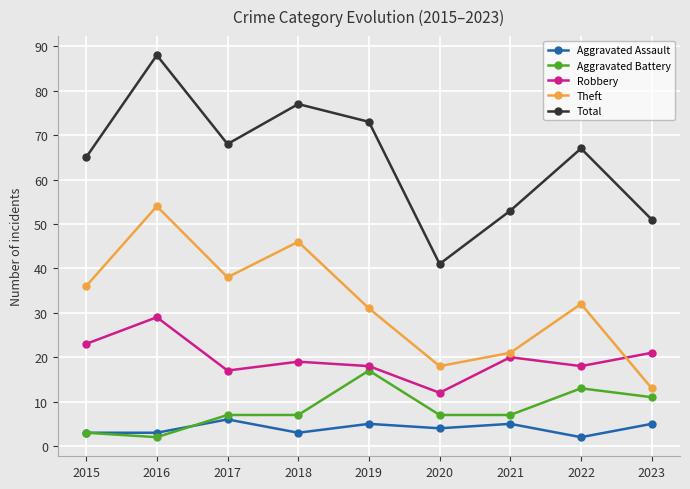

Is it true that Aggravated Assault equals 6 at 2017?

True